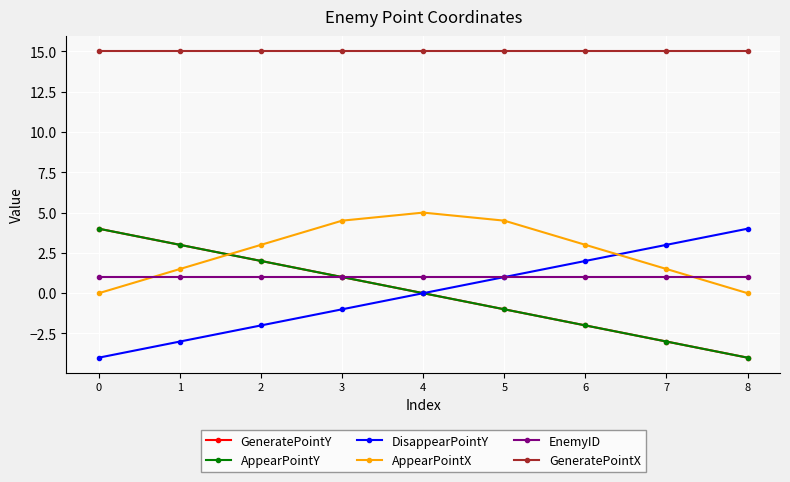

At which category is the sum across all series the highest?

3